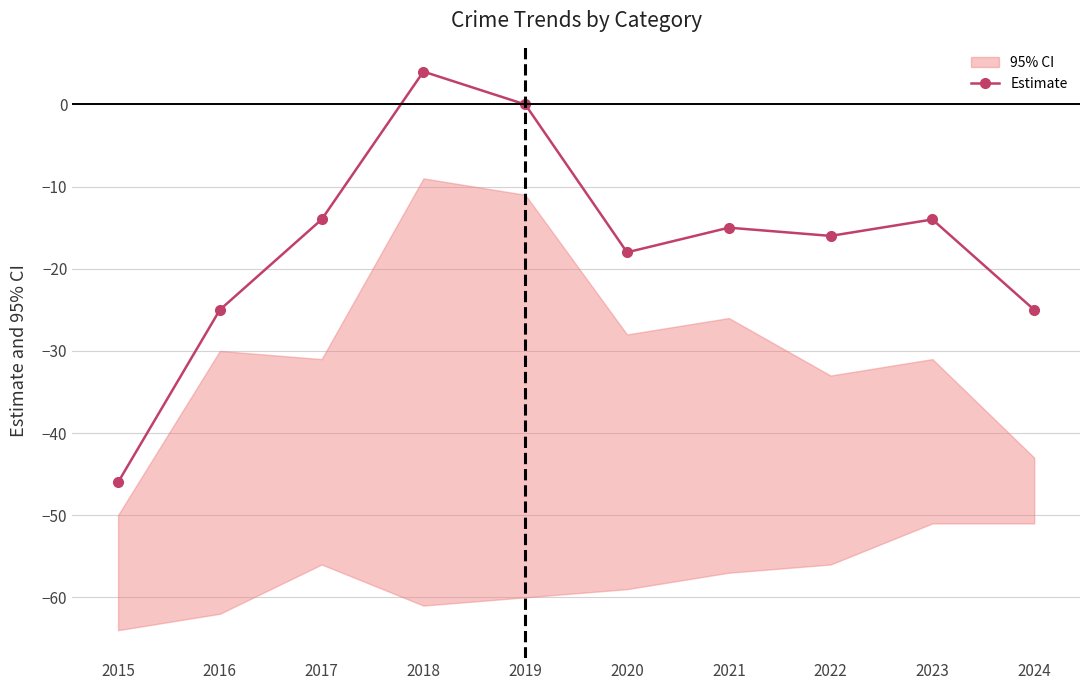

How many points are higher than both their immediate neighbors (excluding endpoints)?

3